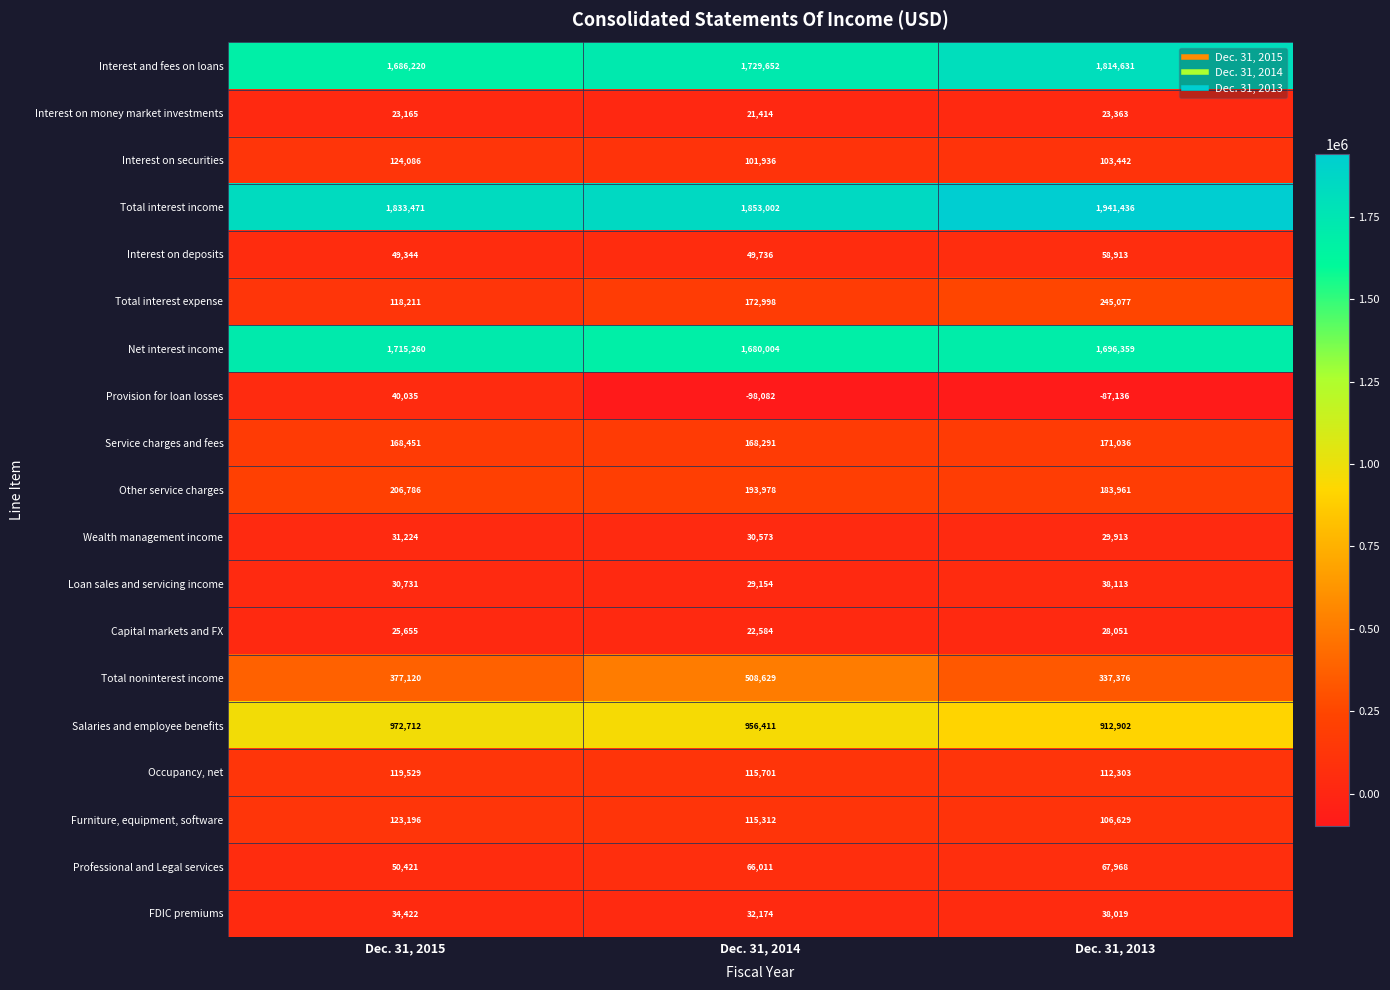

Rank the categories by Provision for loan losses value from highest to lowest.

Dec. 31, 2015, Dec. 31, 2013, Dec. 31, 2014